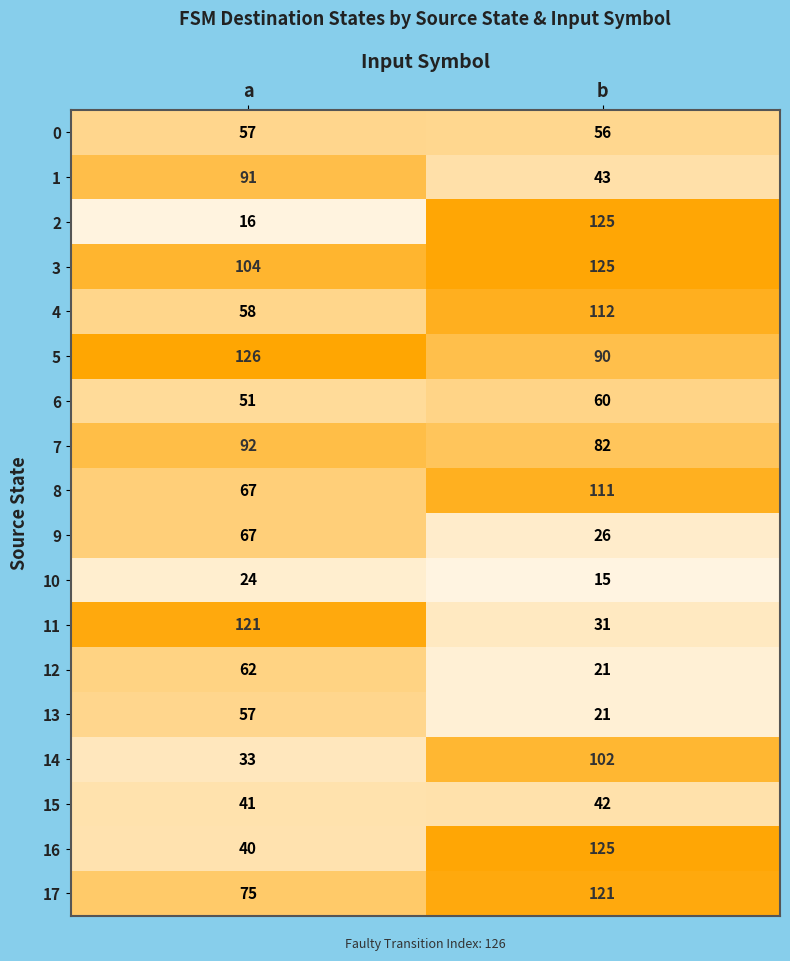

What is the total value across all series at a?

1182